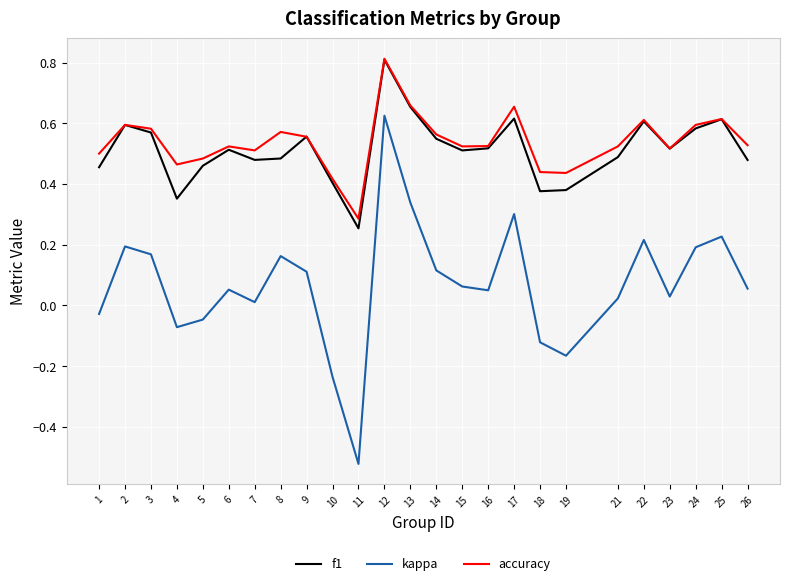

At which label is accuracy closest to 0?

11